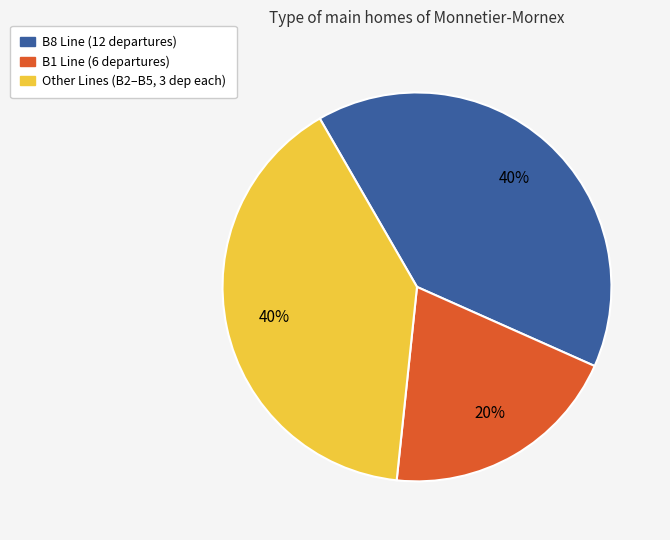

Is there a majority slice in this chart?

No